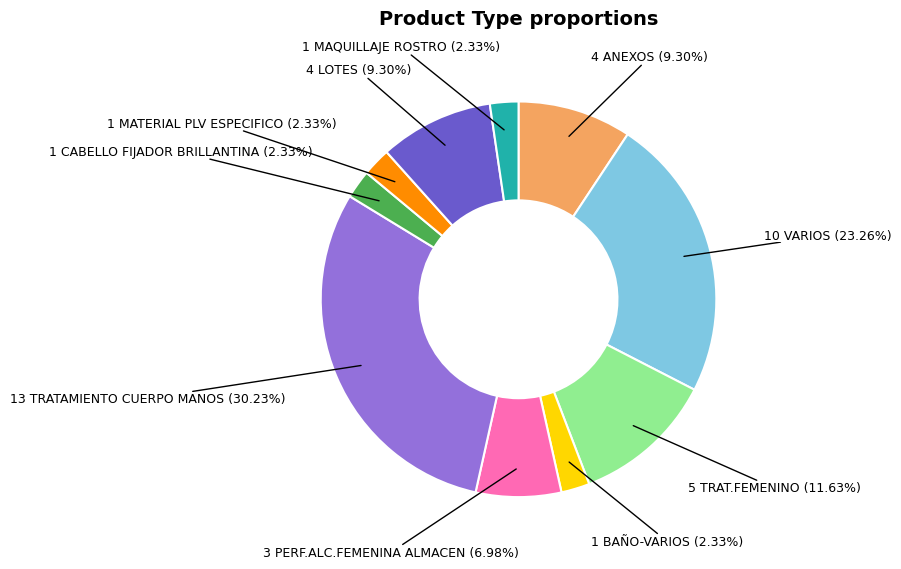

To the nearest percent, what is the difference between the largest and smallest slice percentages?

28%